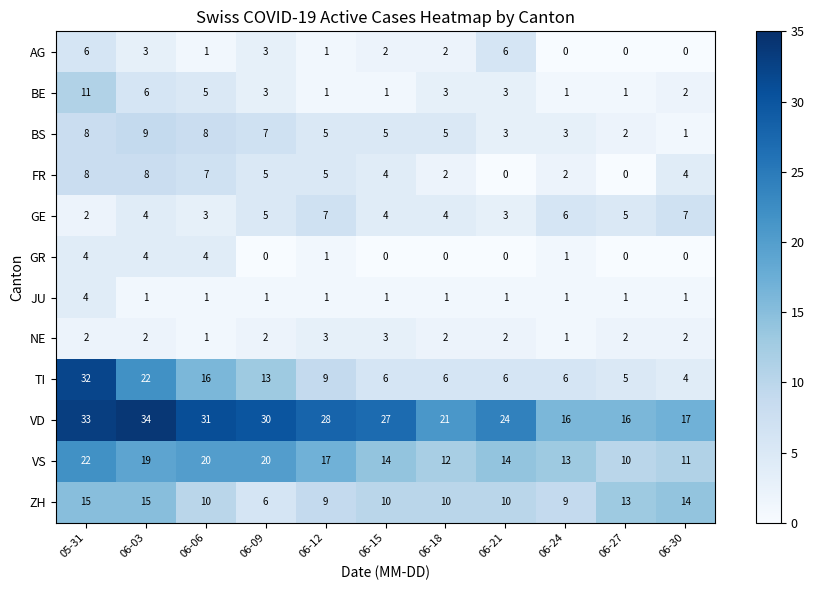

What is the highest value of the AG series?

6